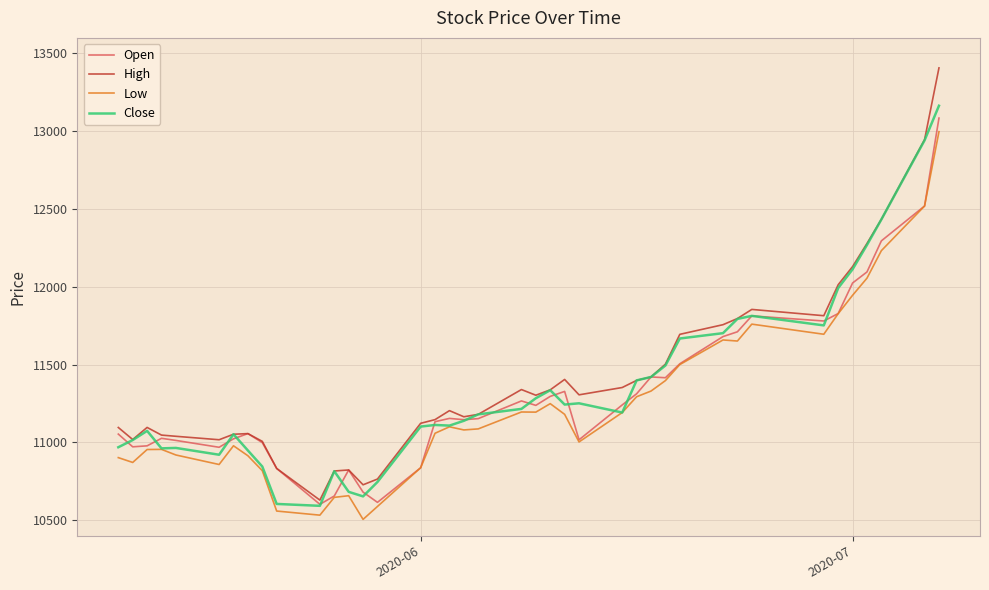

What are all the series names shown in the legend?

Open, High, Low, Close